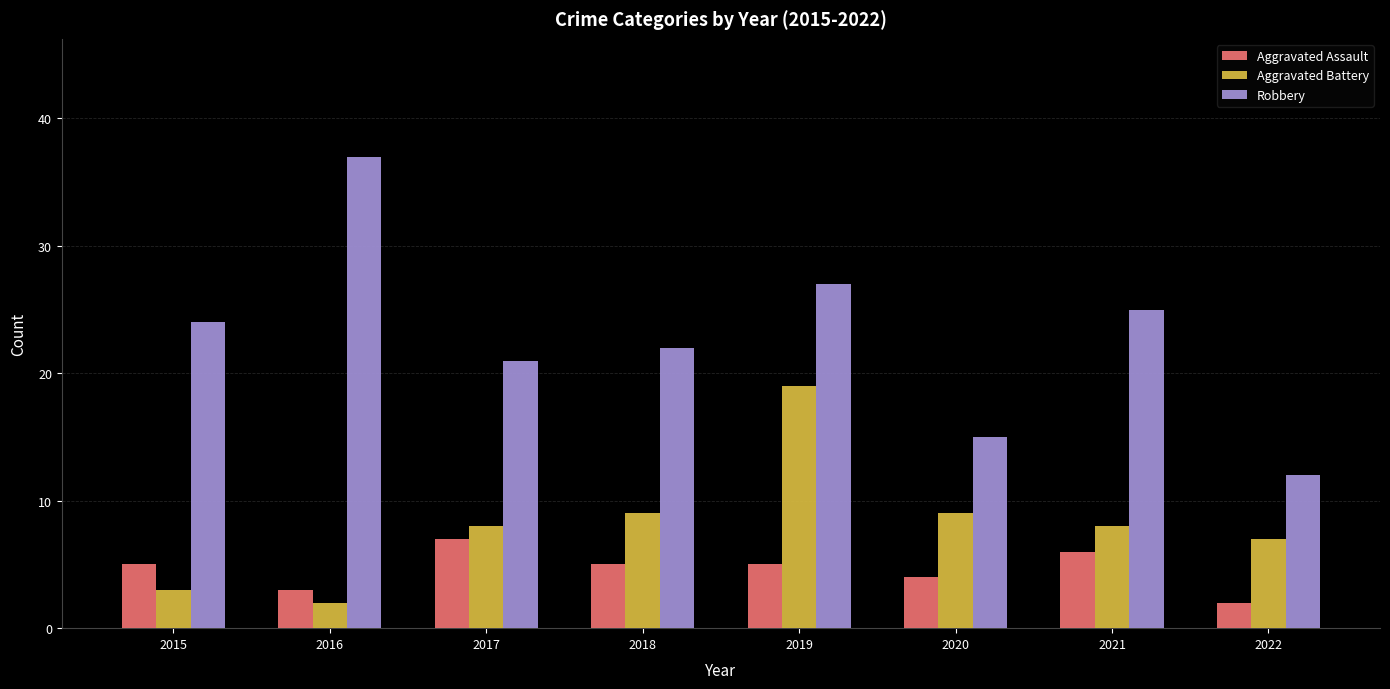

At which category is the sum across all series the highest?

2019